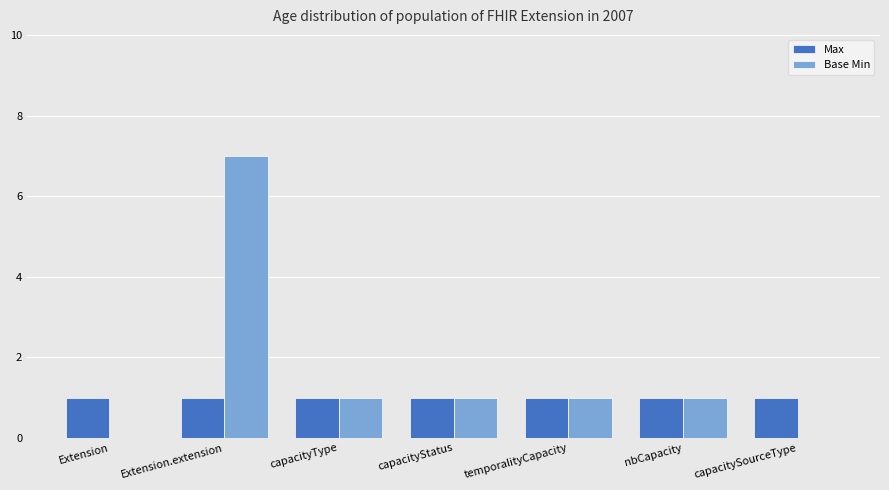

What is the maximum value for Base Min?

7